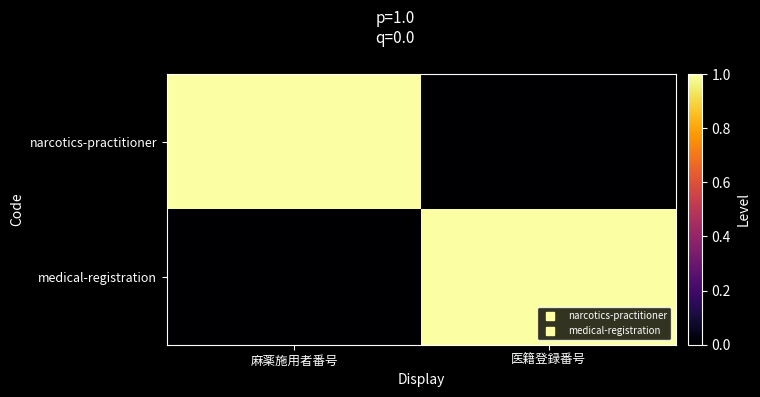

Between 麻薬施用者番号 and 医籍登録番号, which is larger?

麻薬施用者番号